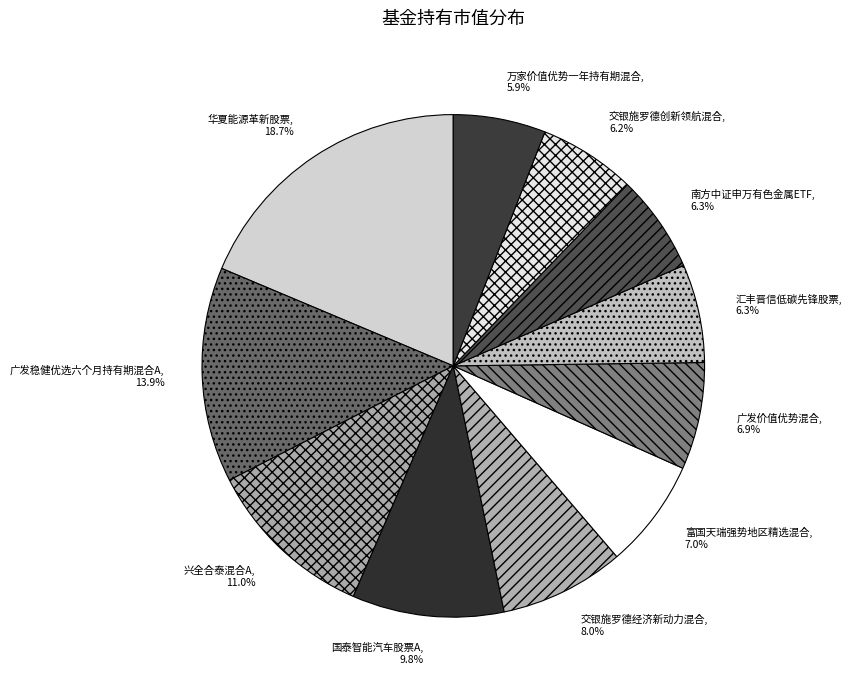

How many segments does this pie chart have?

11